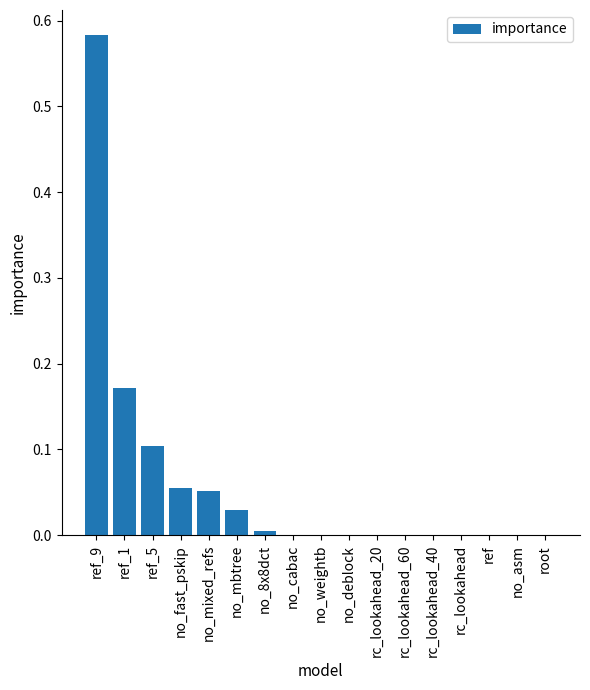

Which has a higher value, ref or ref_5?

ref_5